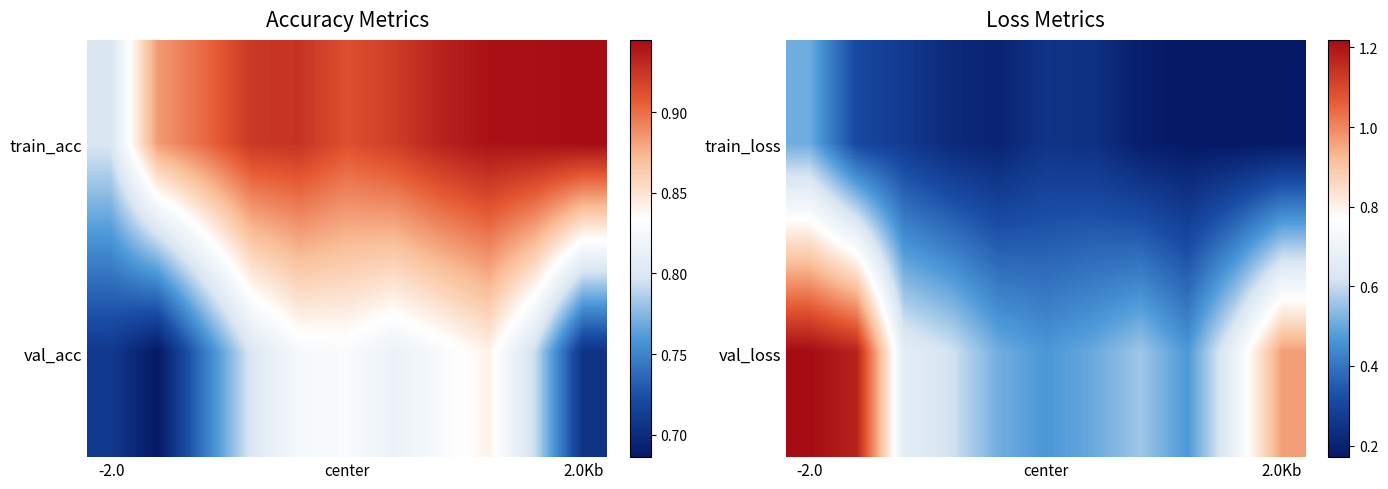

Rank the series at center from lowest to highest value.

train_loss, val_loss